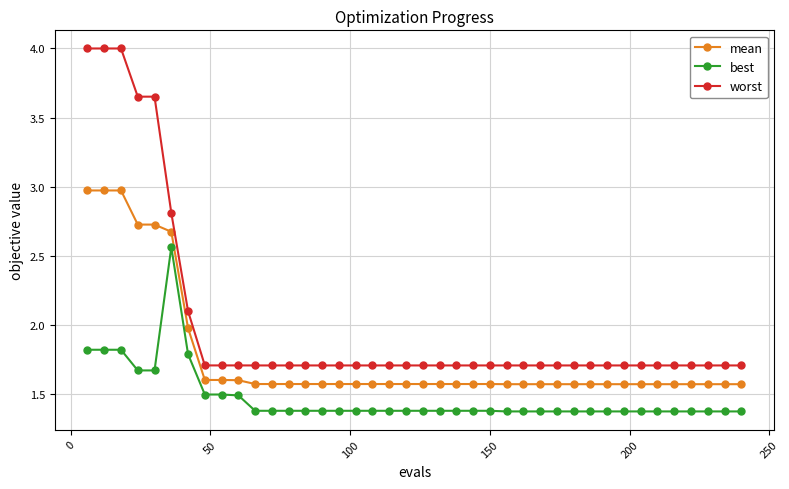

Which series has the largest total across all categories?

worst